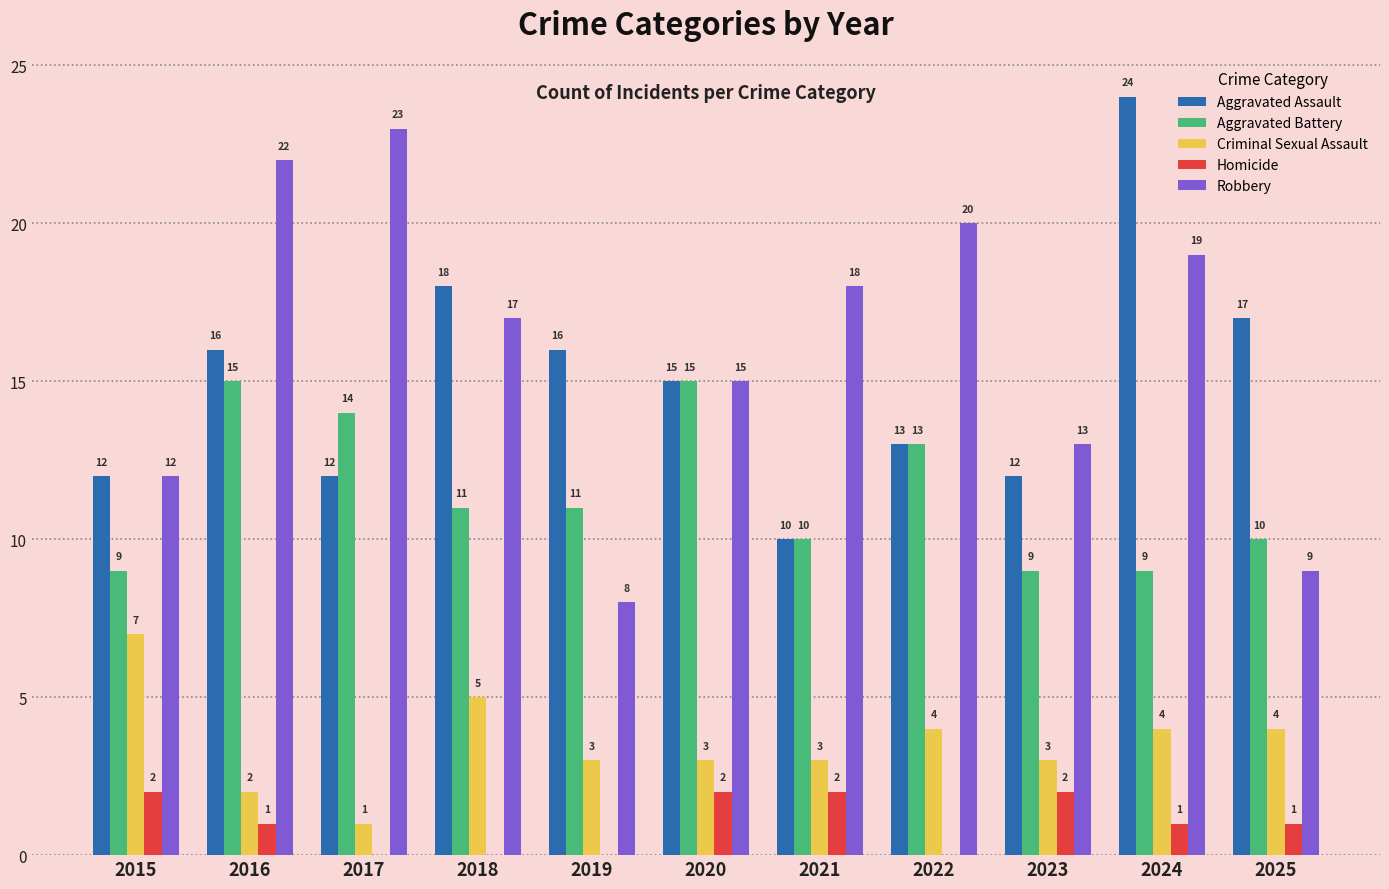

Where does the Criminal Sexual Assault series first go above 3?

2015